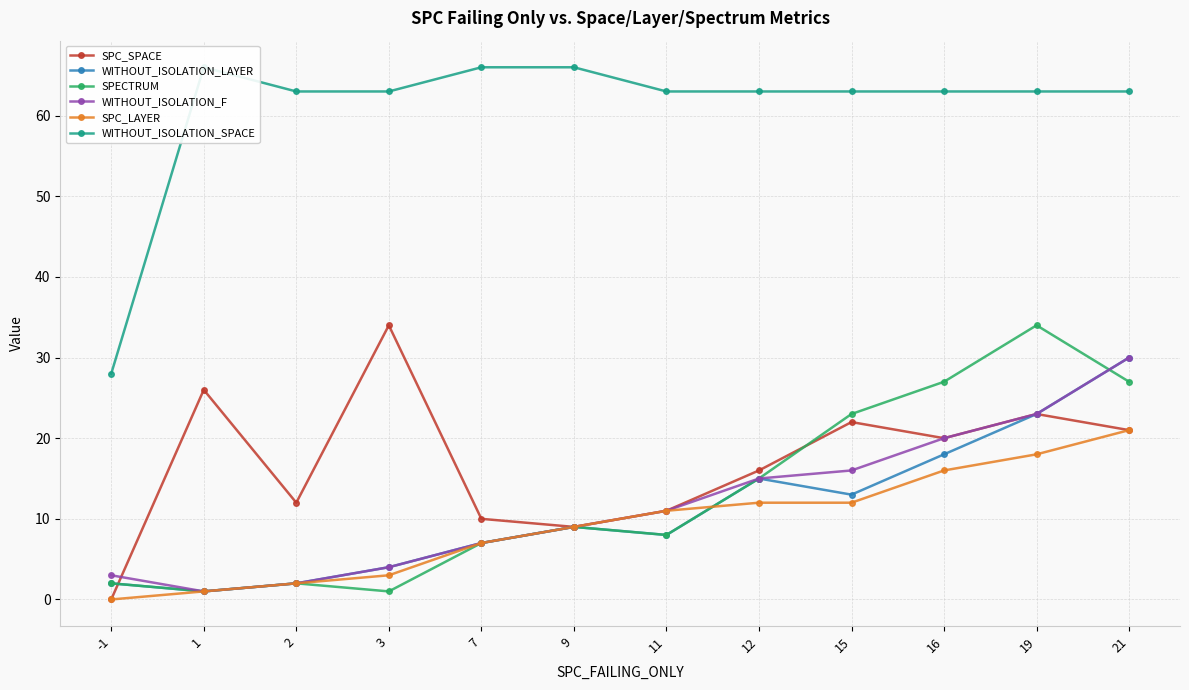

How many positive values does the SPC_SPACE series have?

11